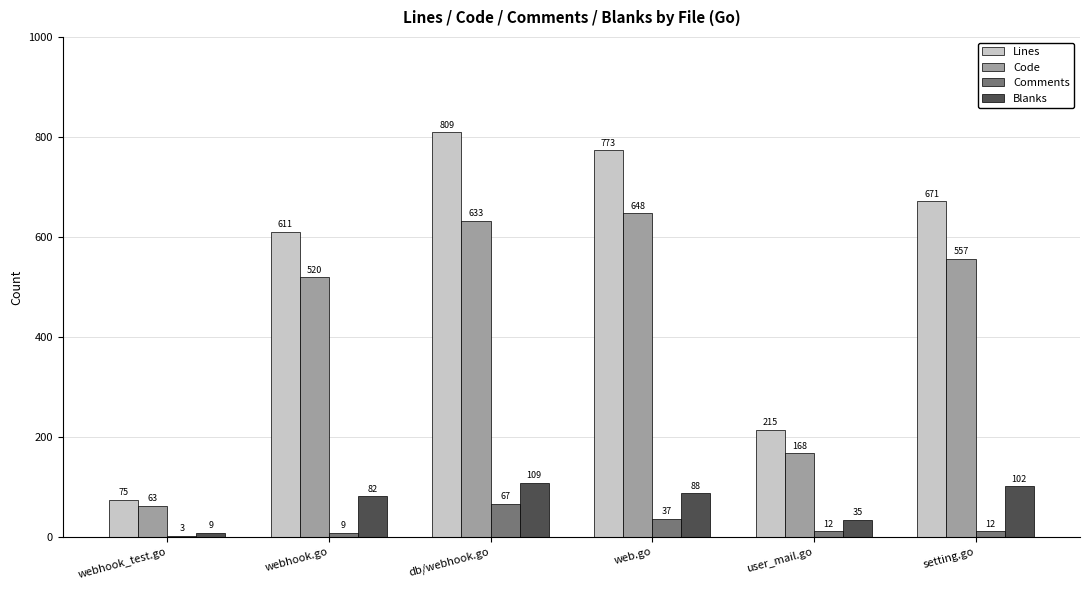

Between db/webhook.go and user_mail.go, which series saw the biggest shift?

Lines